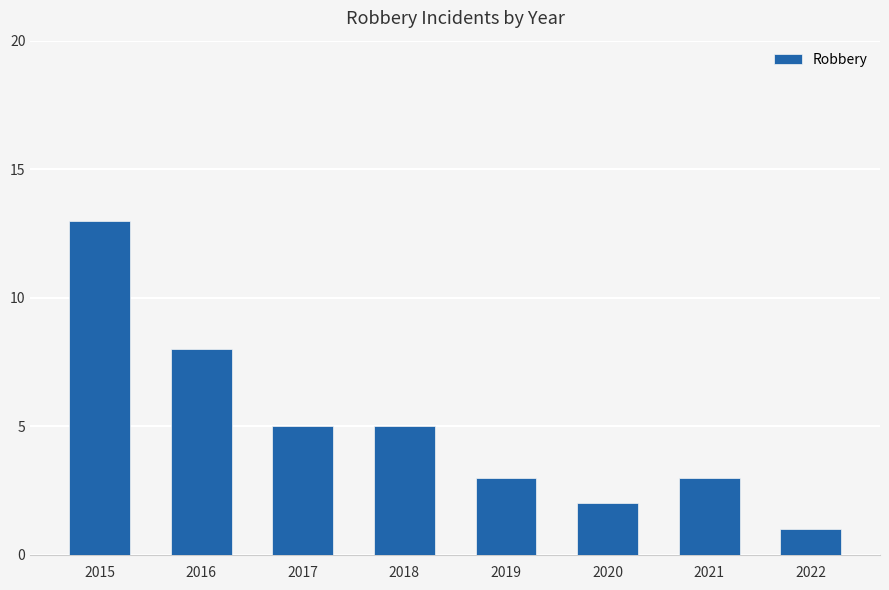

How many series are shown in this chart?

1